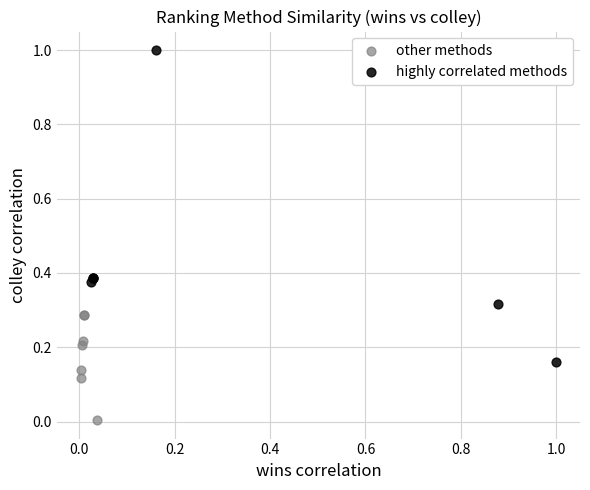

Which series has the widest spread of Y values?

highly correlated methods